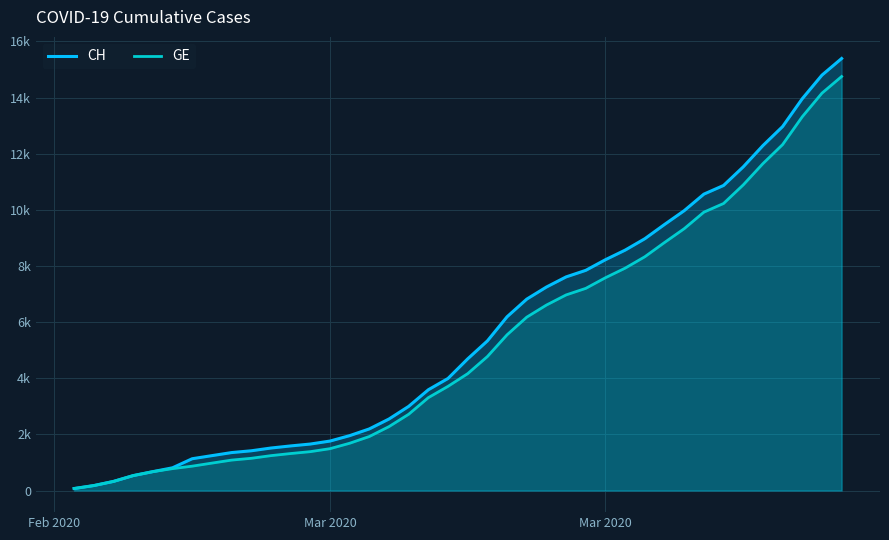

True or false: GE has more than 0 interior local peaks.

False